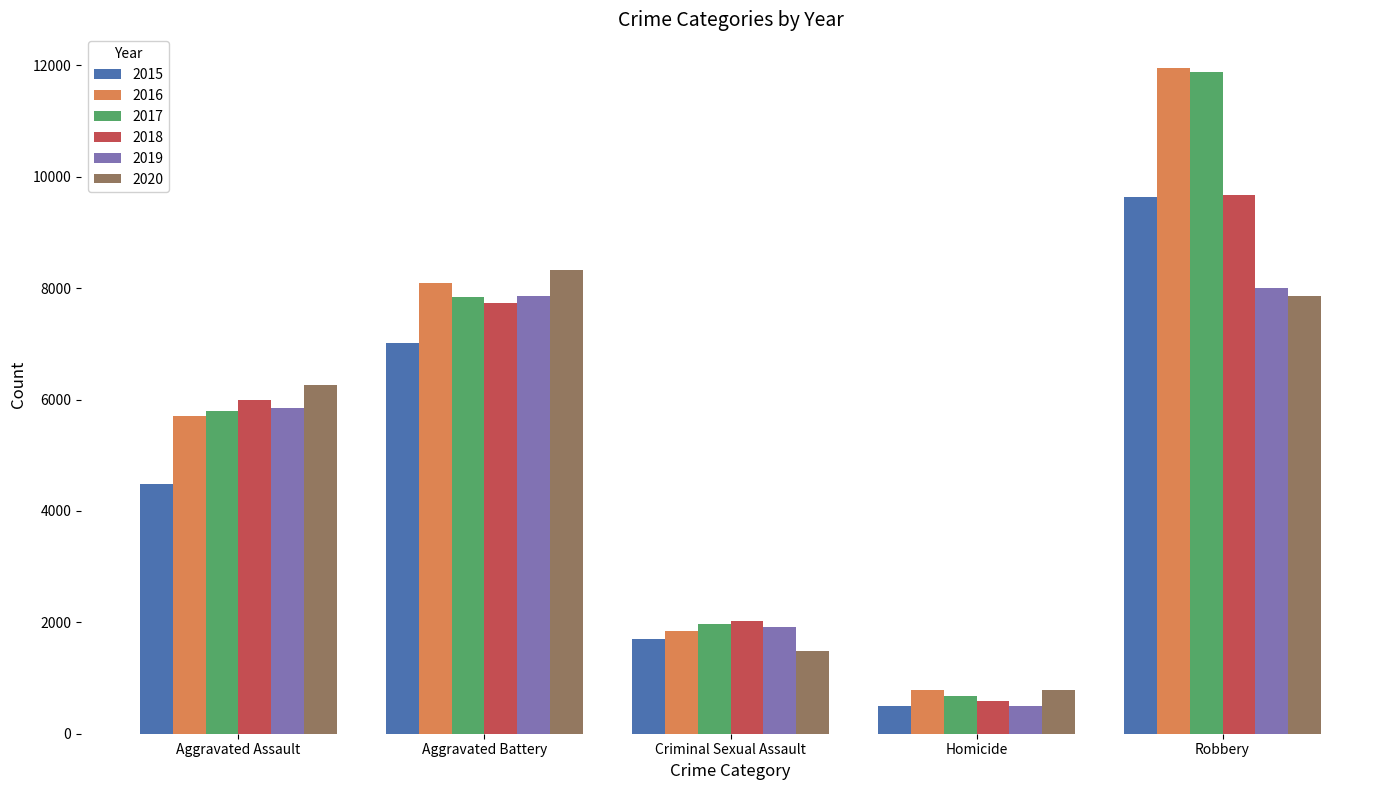

What is the label of the 3rd bar from the left?

Criminal Sexual Assault